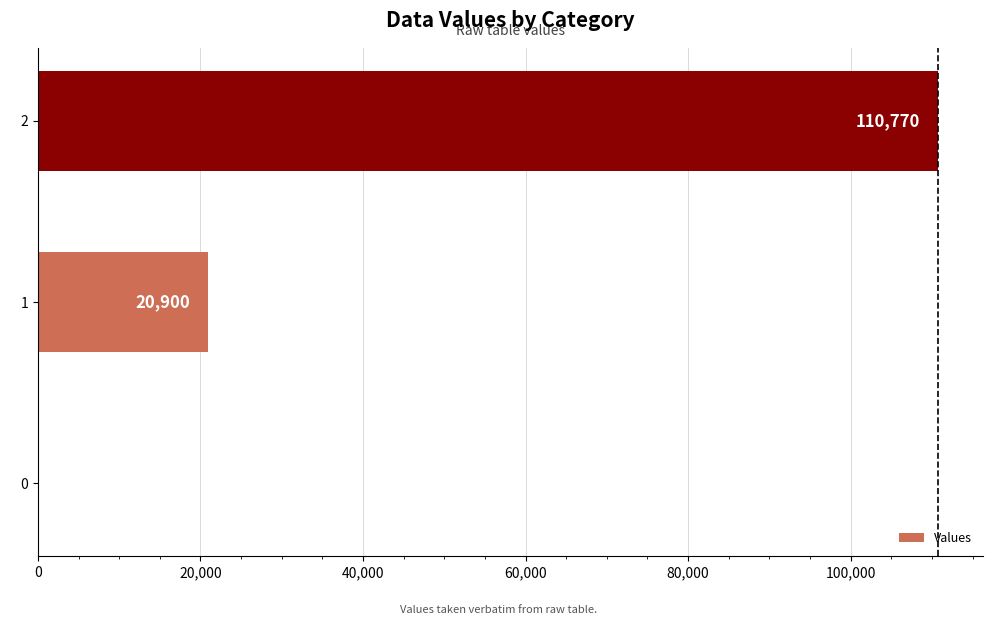

What is the sum of the values at 1 and 0?

20900